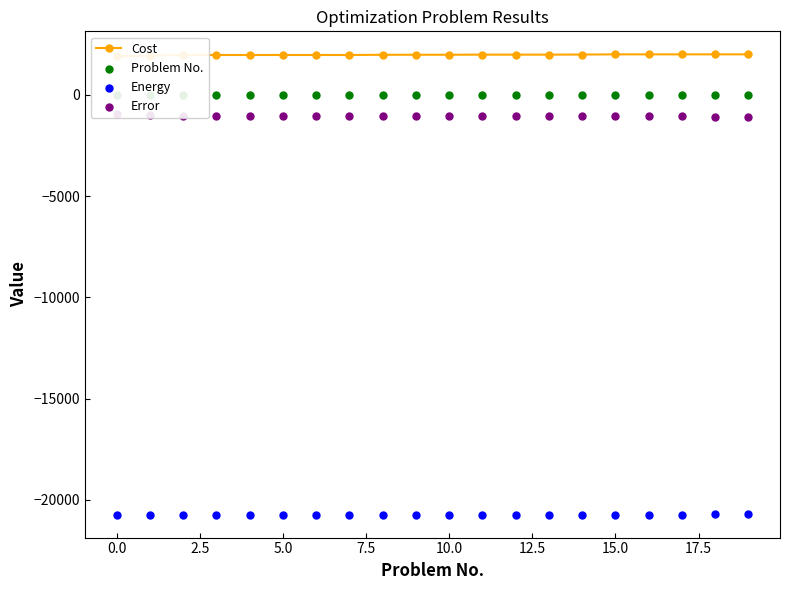

What is the total value across all series at 16?

-19775.5